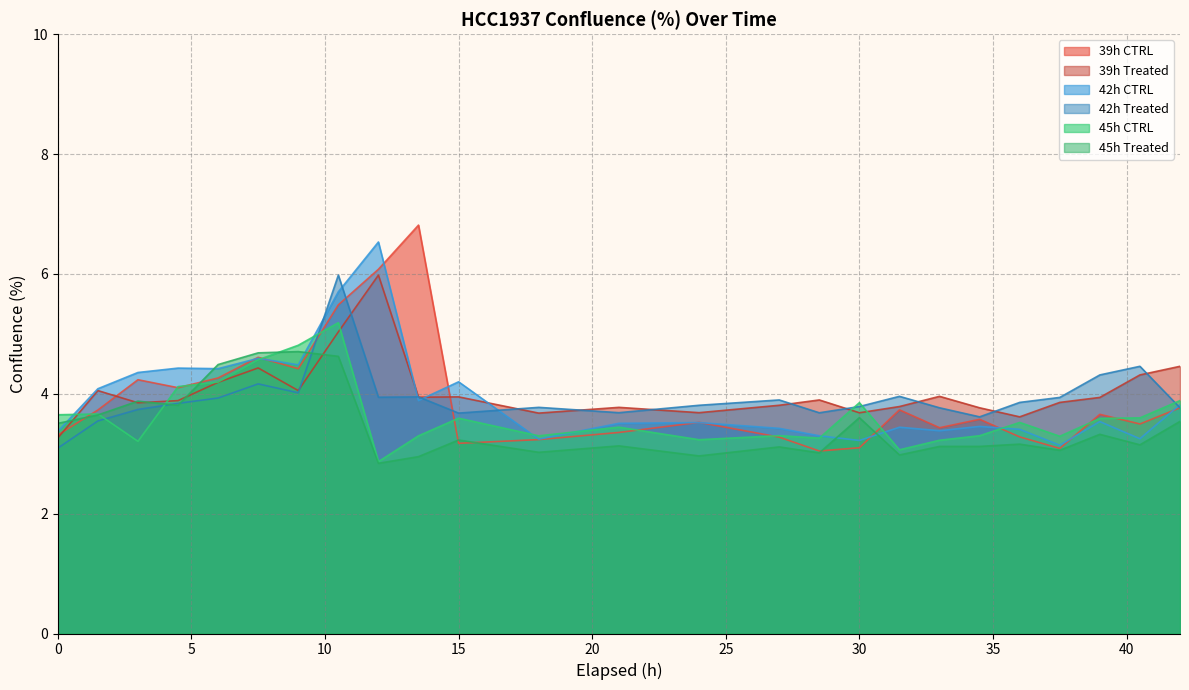

Where do 45h Treated and 45h CTRL first cross each other?

1.5 and 3